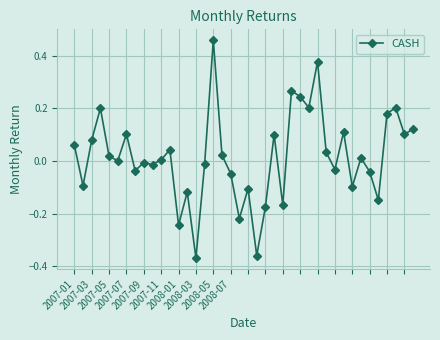

How many points are lower than both their immediate neighbors (excluding endpoints)?

14